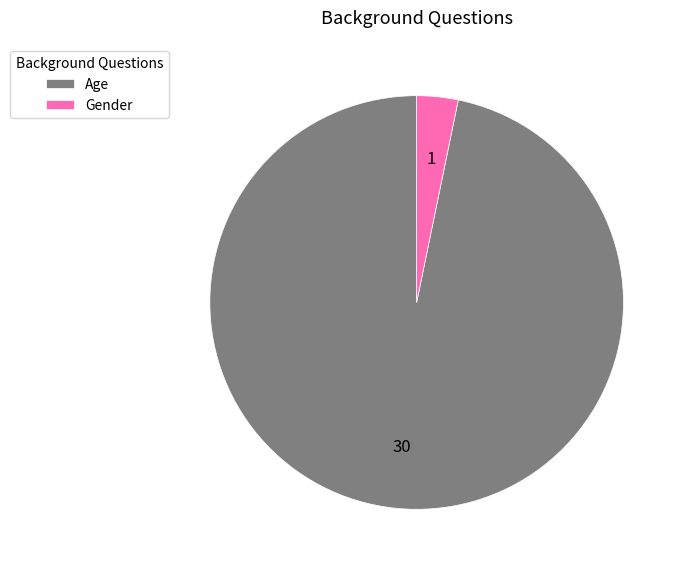

What is the majority slice?

Age